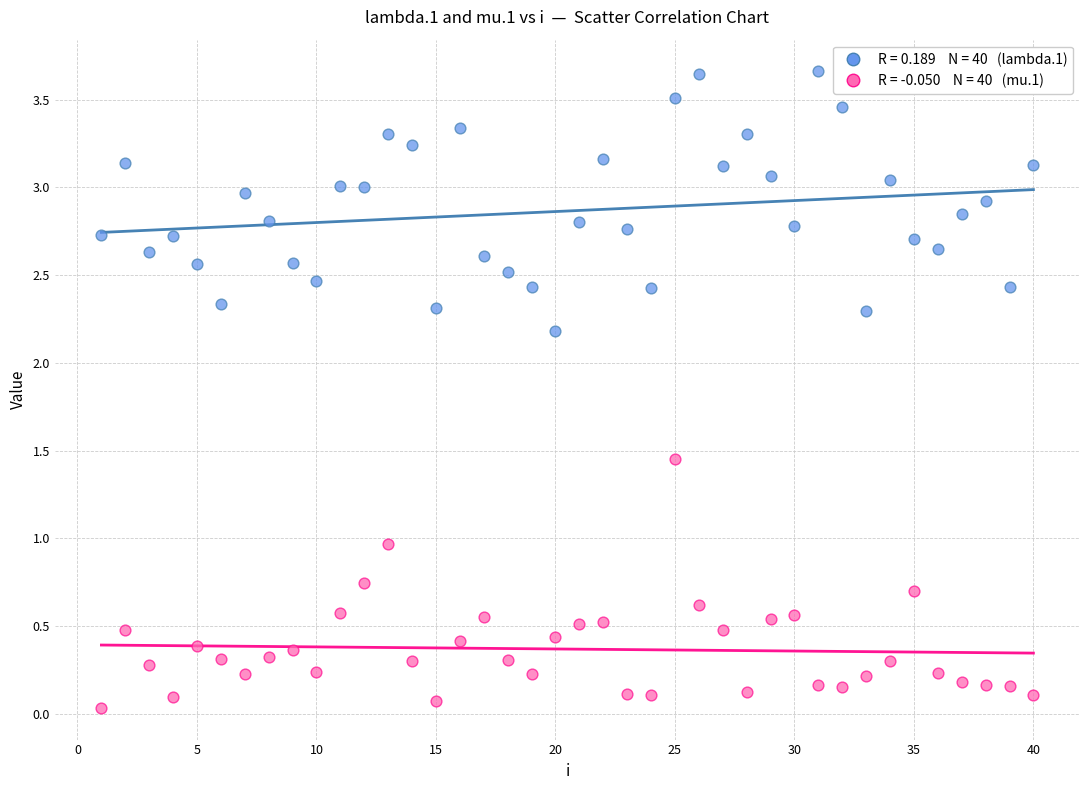

Across all data points, what is the range of X values (max minus min)?

39.0